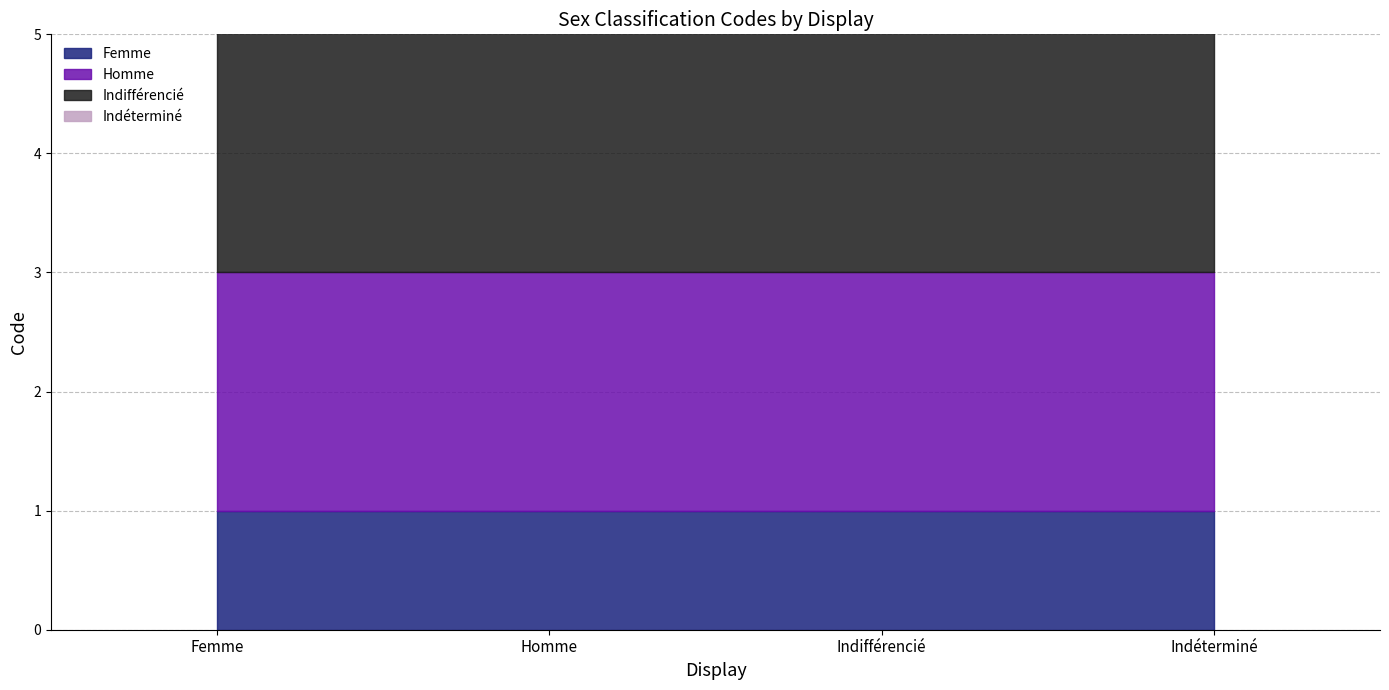

True or false: there are more than 1 points higher than both neighbors.

False